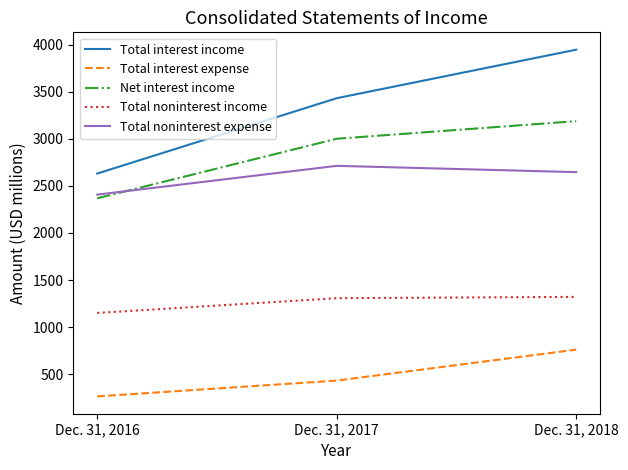

Which category has the highest value in the Net interest income series?

Dec. 31, 2018